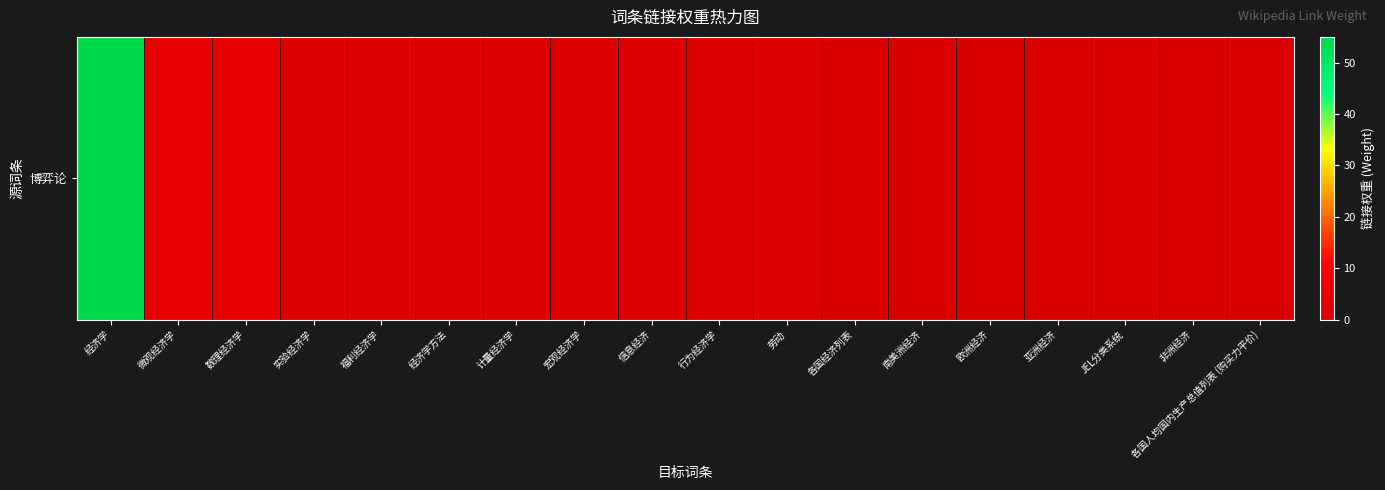

What is the minimum value shown in the chart?

1